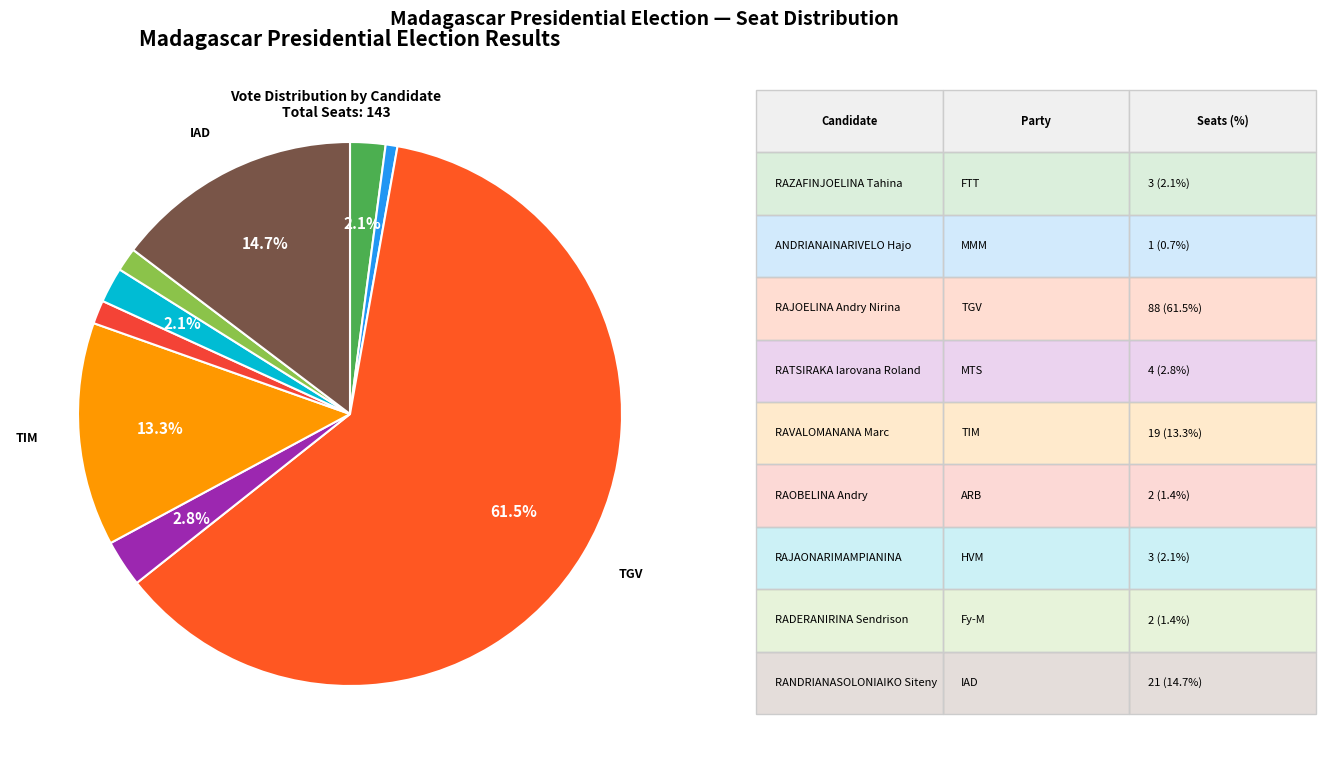

What is the largest slice in the pie chart?

RAJOELINA Andry Nirina (TGV)